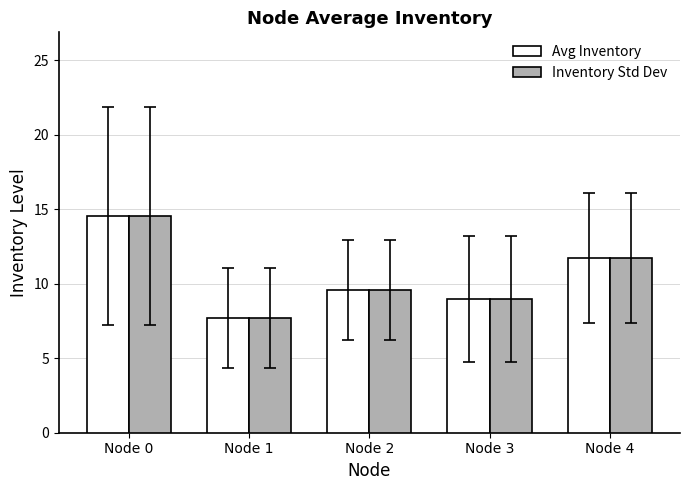

Read the Avg Inventory value at Node 3.

9.0